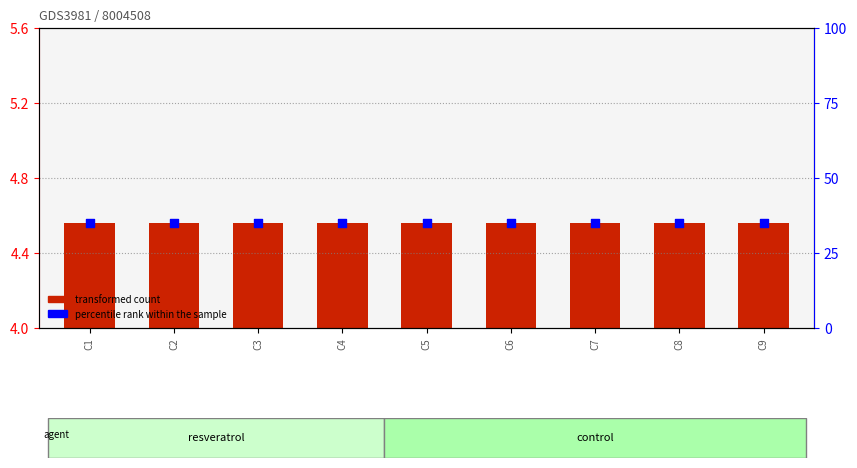

Which series has the largest Y range (max minus min)?

transformed count